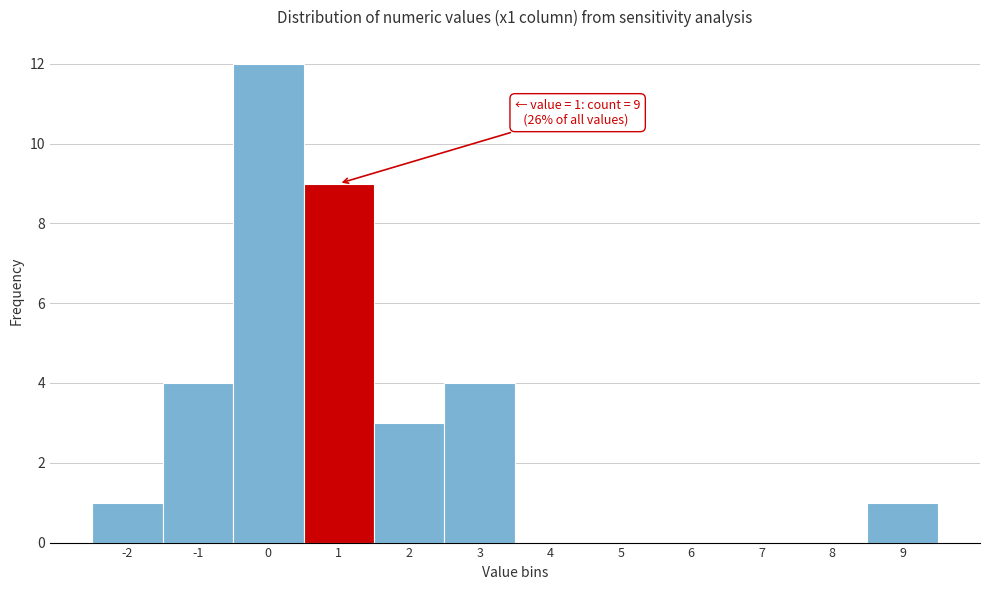

Over which range of the x-axis is the bar tallest?

-0.5 to 0.5